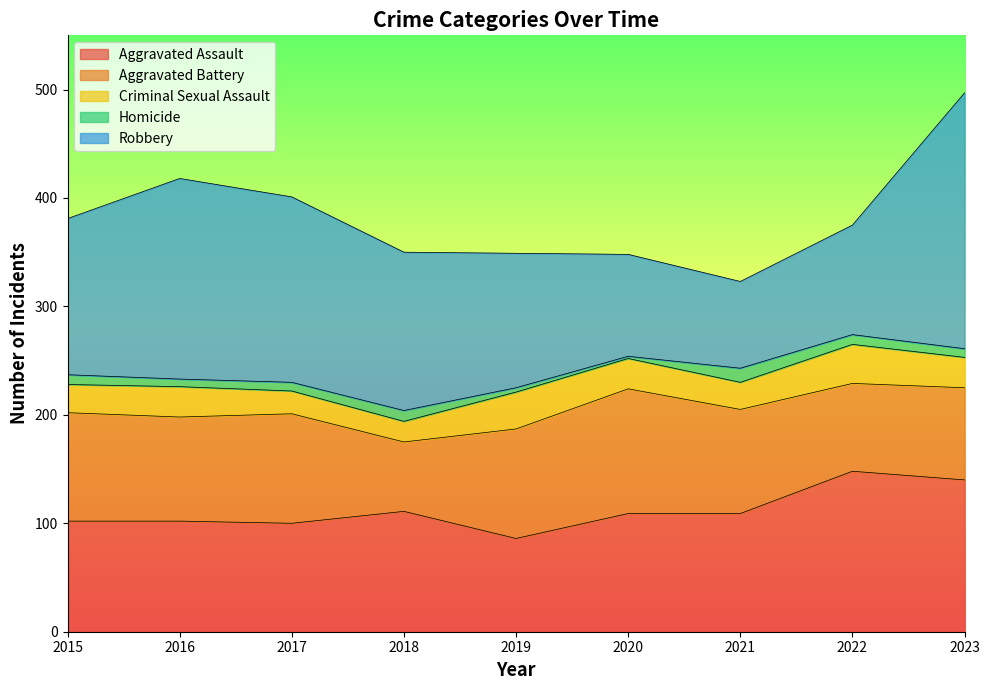

Which label corresponds to the smallest value in the chart?

2020